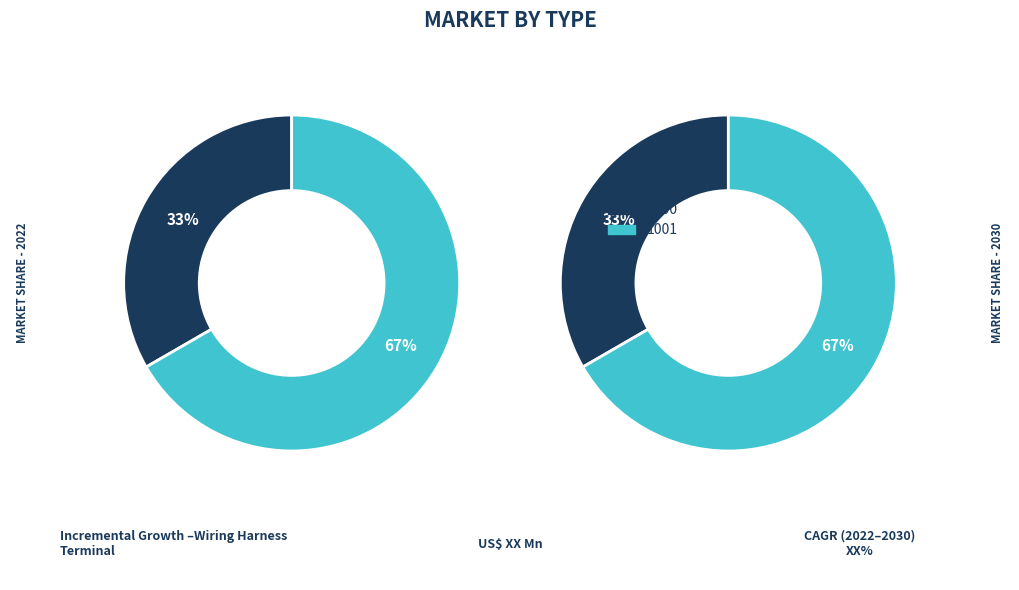

To the nearest percent, what percentage of the pie is 1001?

67%